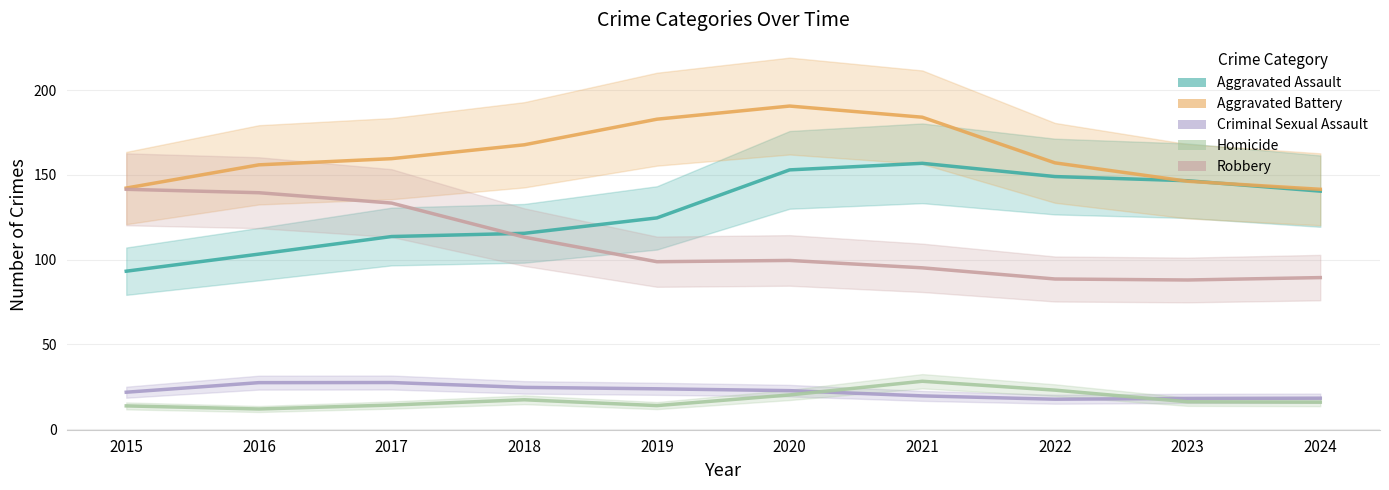

How many lines are shown in the chart?

5